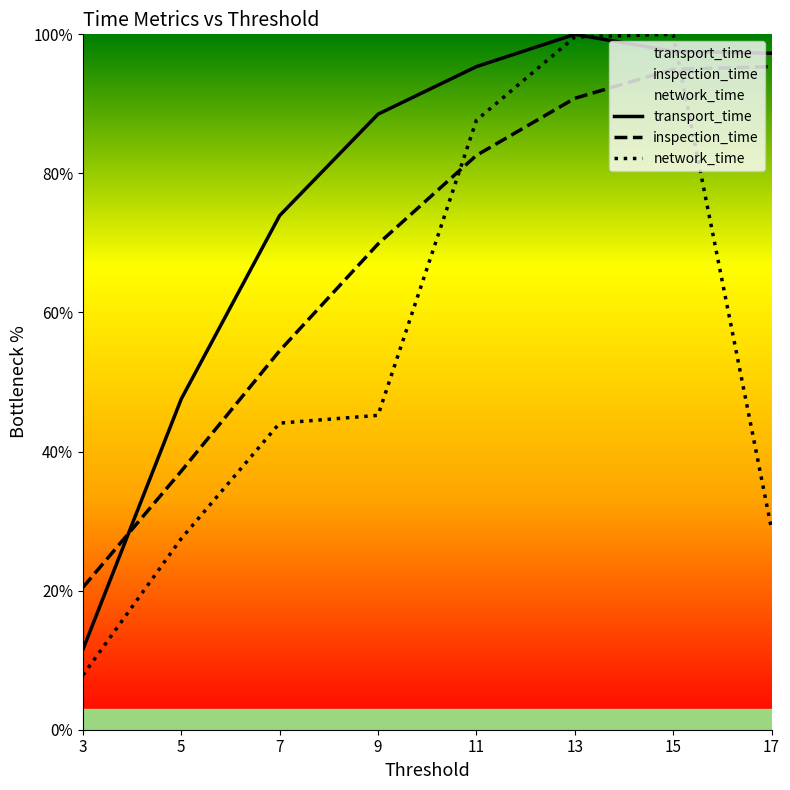

Which series has the largest total across all categories?

transport_time